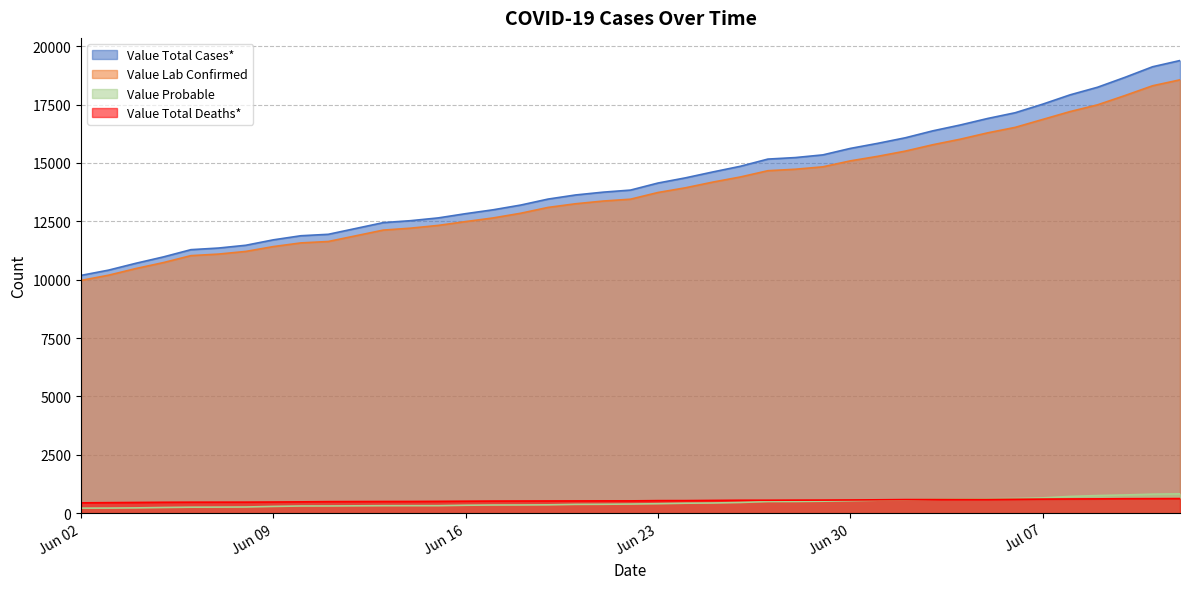

What are all the series names shown in the legend?

Value Total Cases*, Value Lab Confirmed, Value Probable, Value Total Deaths*